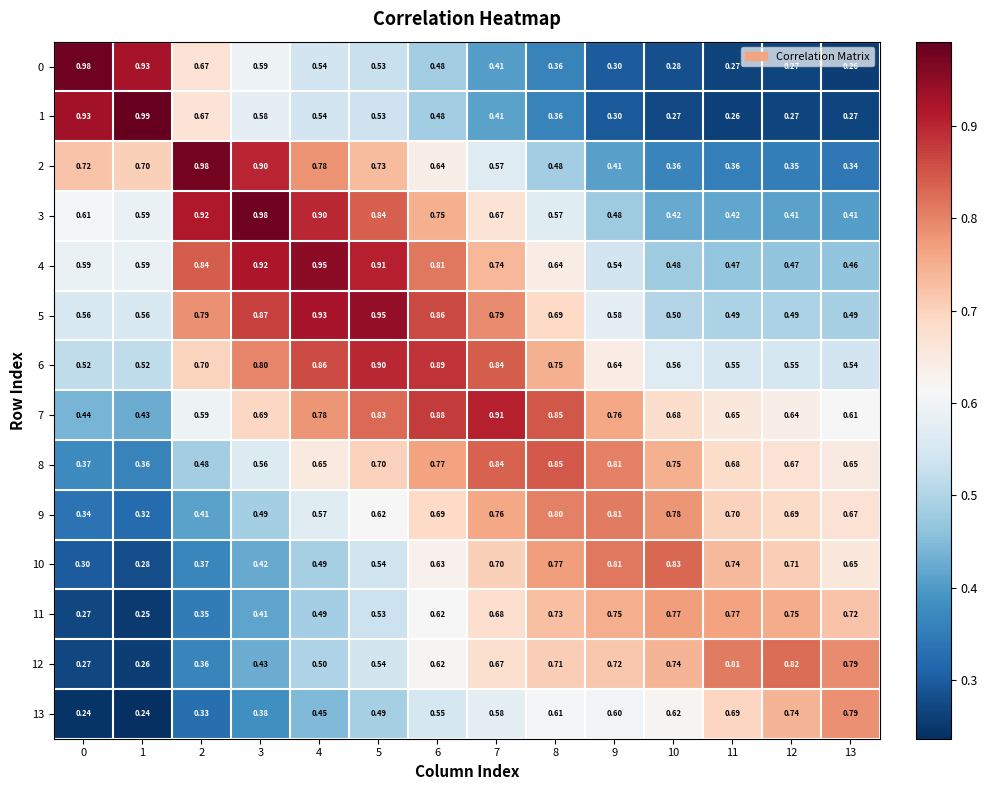

Is the value of 2 at 5 greater than the value of 12 at 8?

Yes